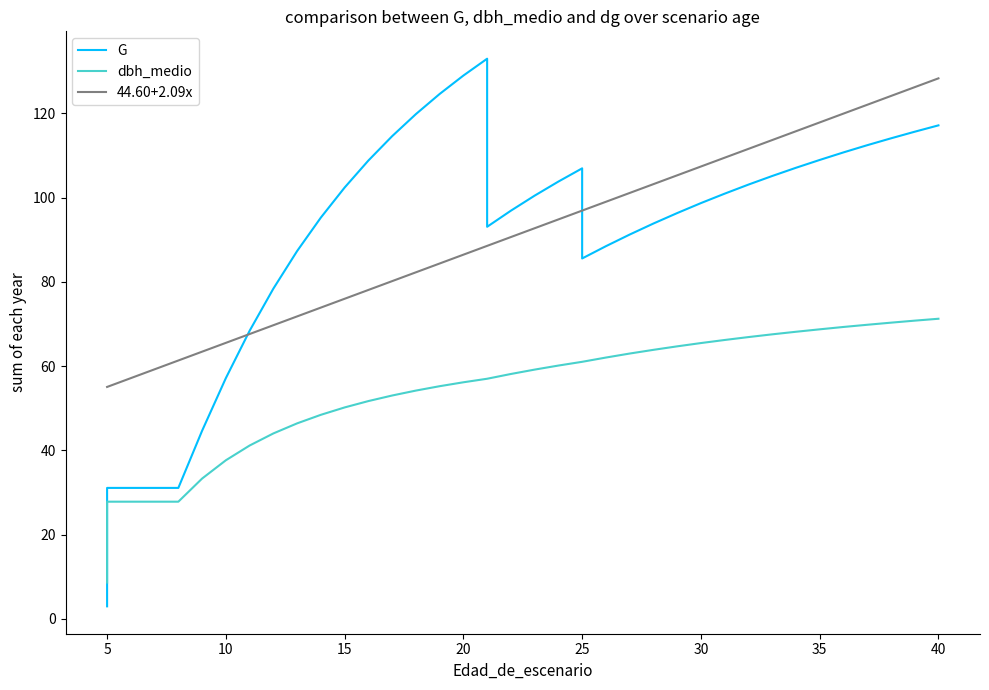

How many values in the G series are below 100?

19